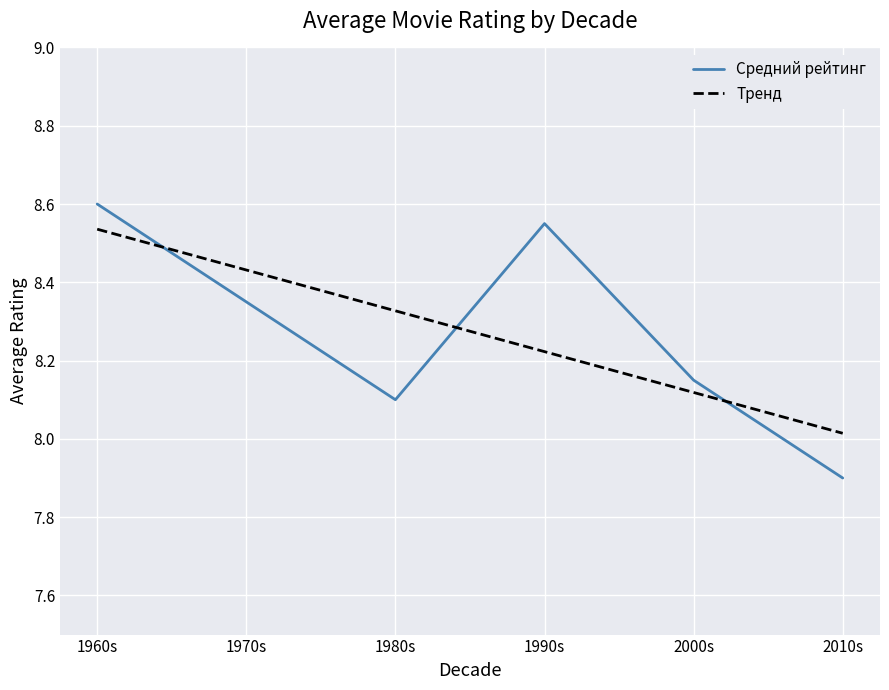

What position from the left is 1980s?

3